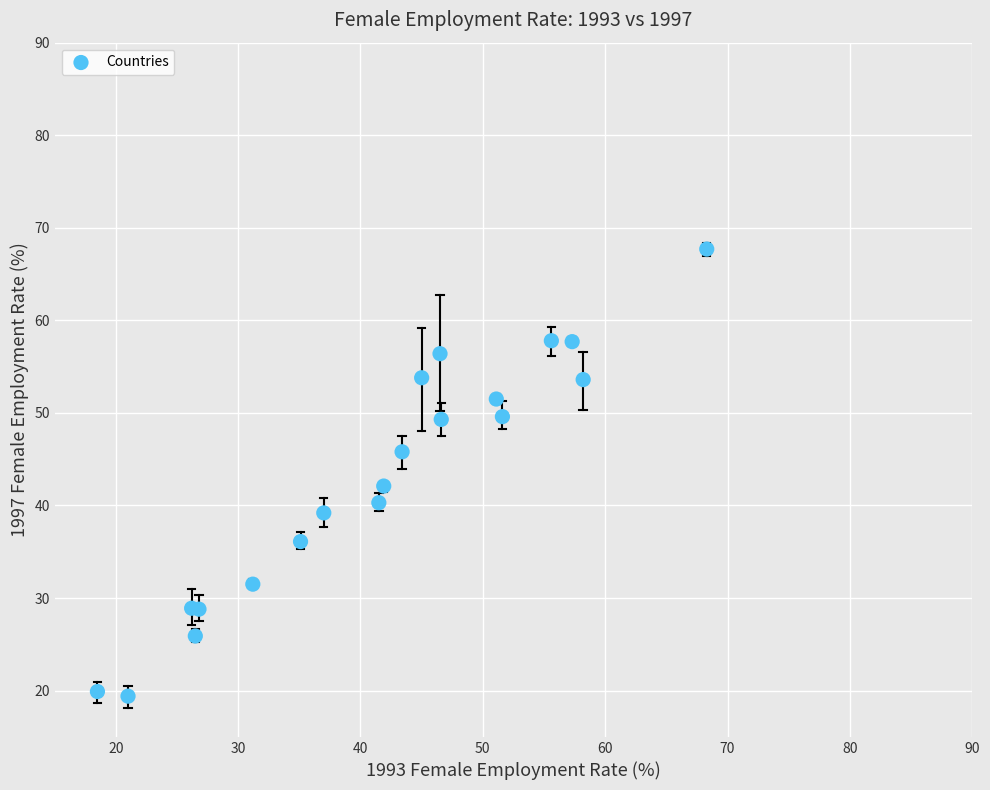

What Y value in the scatter plot is closest to 43?

42.1